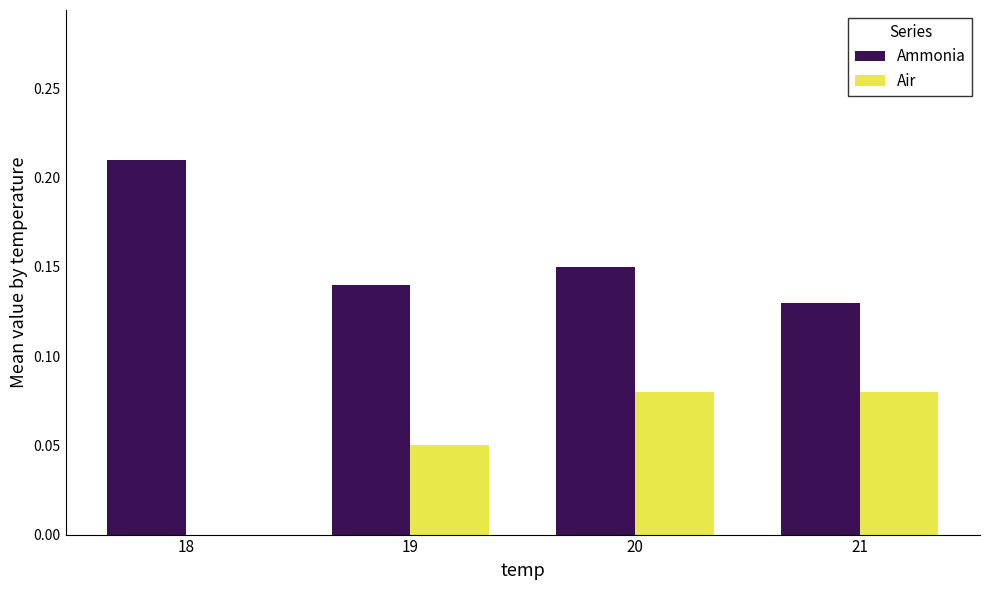

True or false: Air has a value of 0.0 at 20.

False